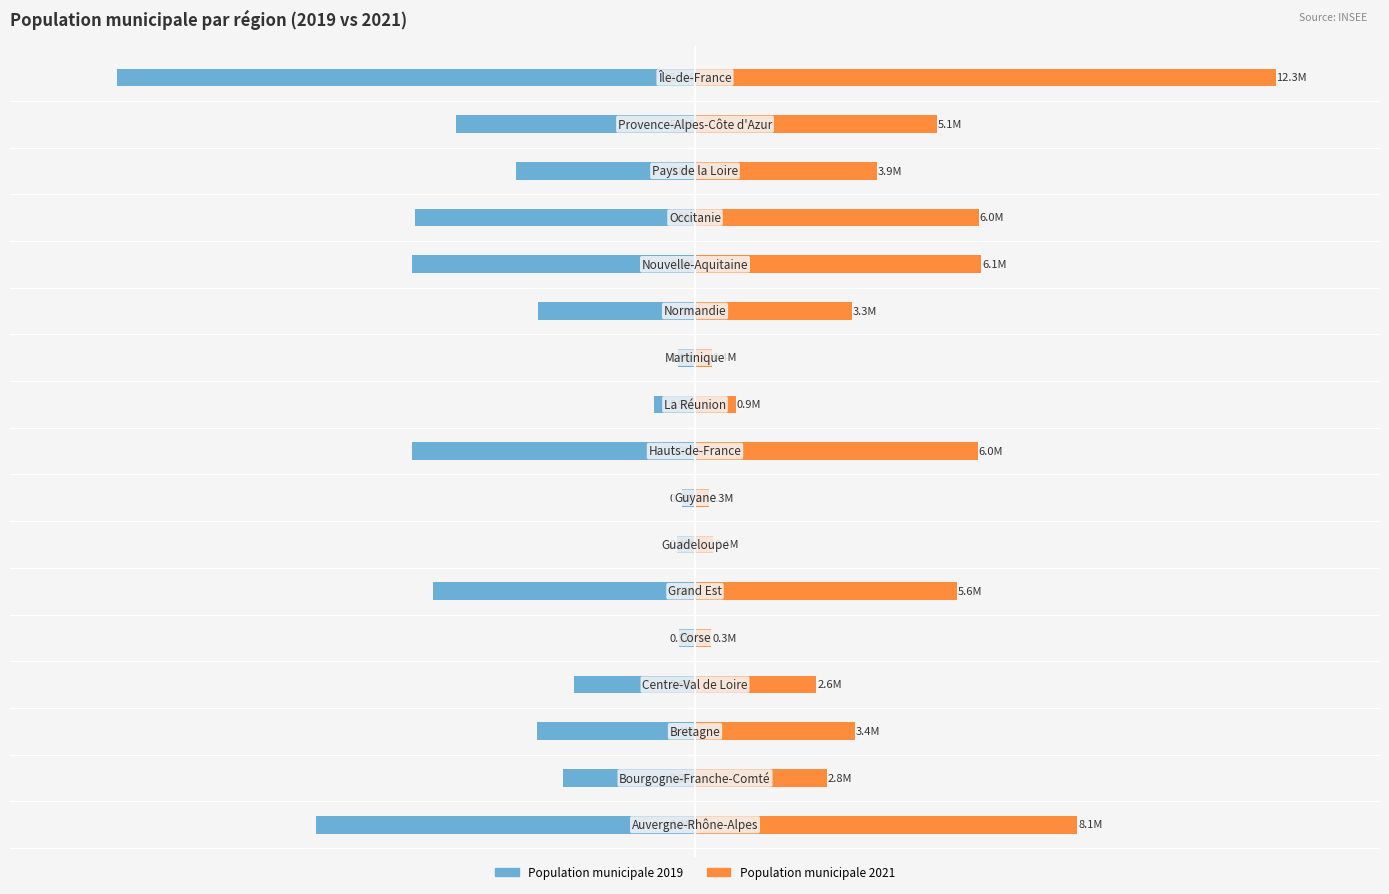

What is the minimum value for Population municipale 2021?

286618